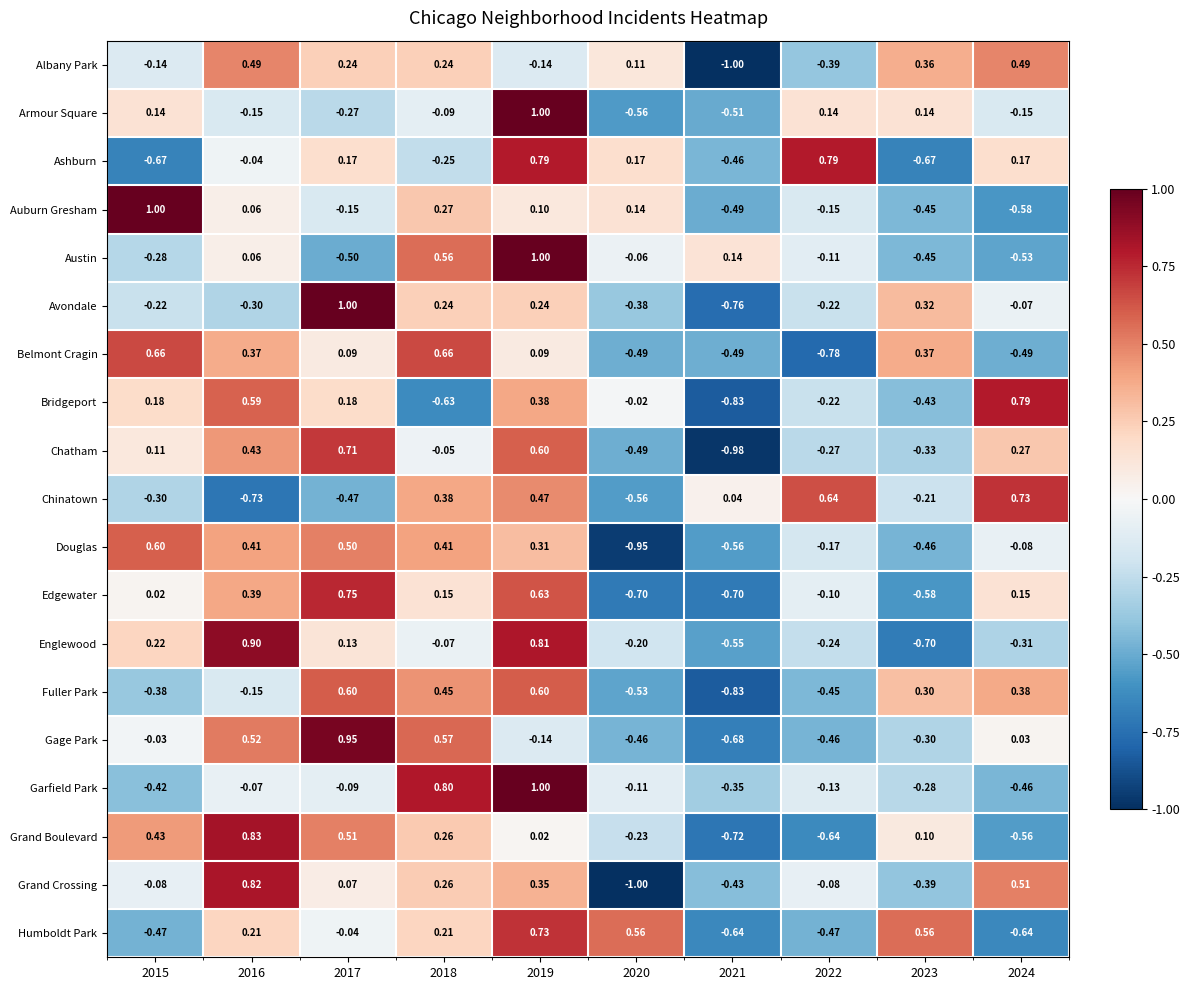

At 2015, list the series in order from largest to smallest.

Auburn Gresham, Belmont Cragin, Douglas, Grand Boulevard, Englewood, Bridgeport, Armour Square, Chatham, Edgewater, Gage Park, Grand Crossing, Albany Park, Avondale, Austin, Chinatown, Fuller Park, Garfield Park, Humboldt Park, Ashburn